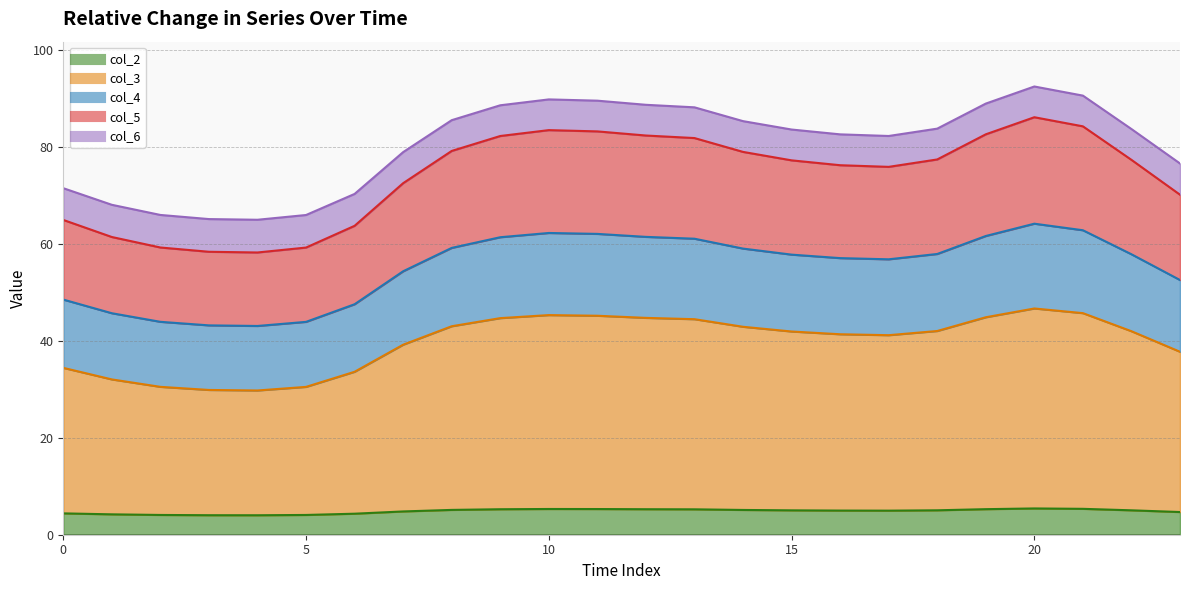

What is the difference between the col_2 values at 22 and 6?

0.7